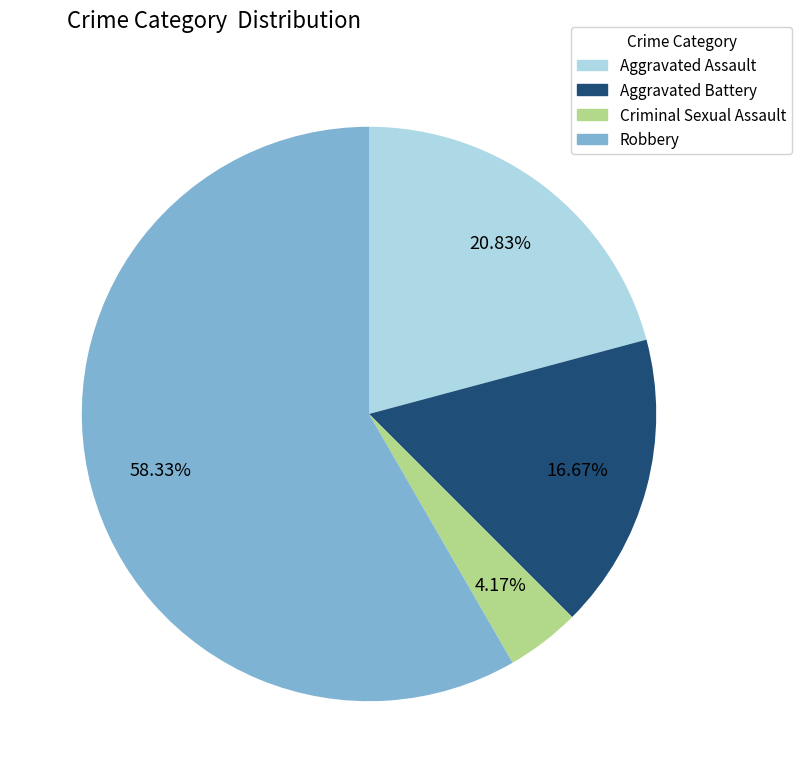

Between Robbery and Criminal Sexual Assault, which is larger?

Robbery